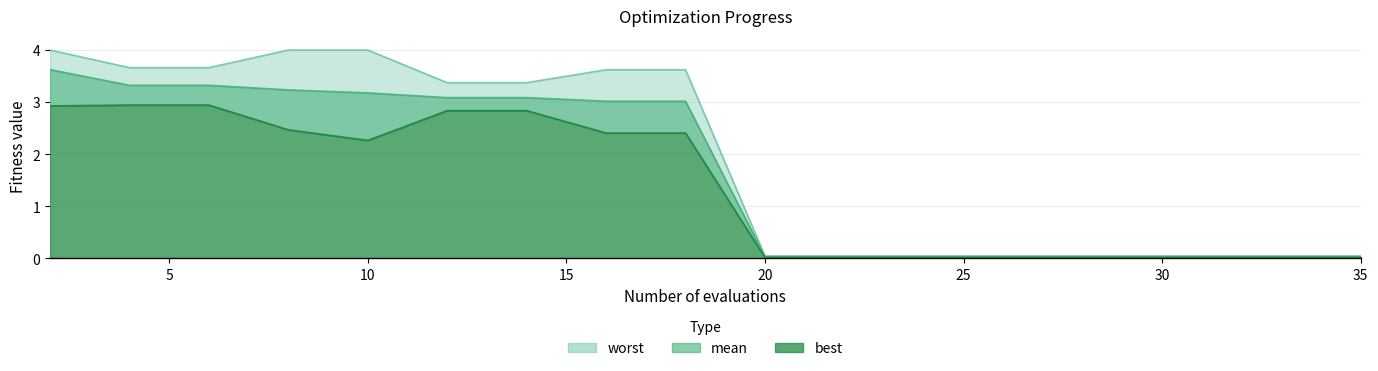

What is the maximum value for mean?

3.6